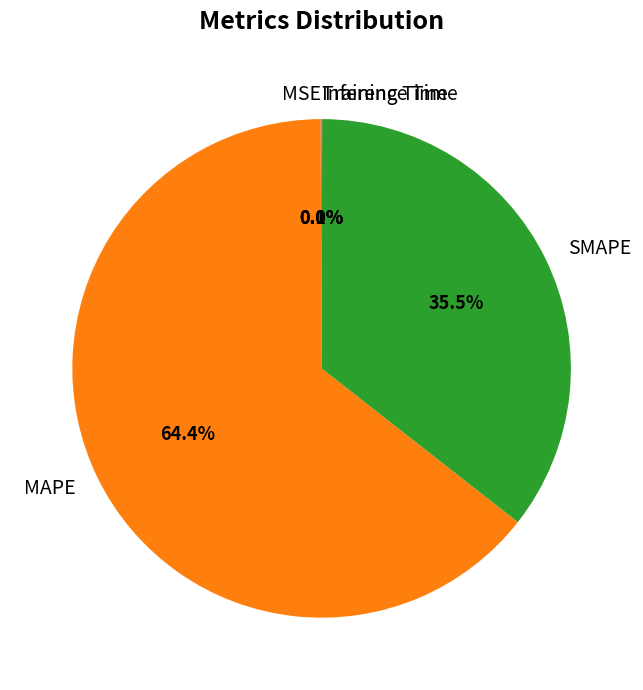

Which slice represents more than half of the pie?

MAPE